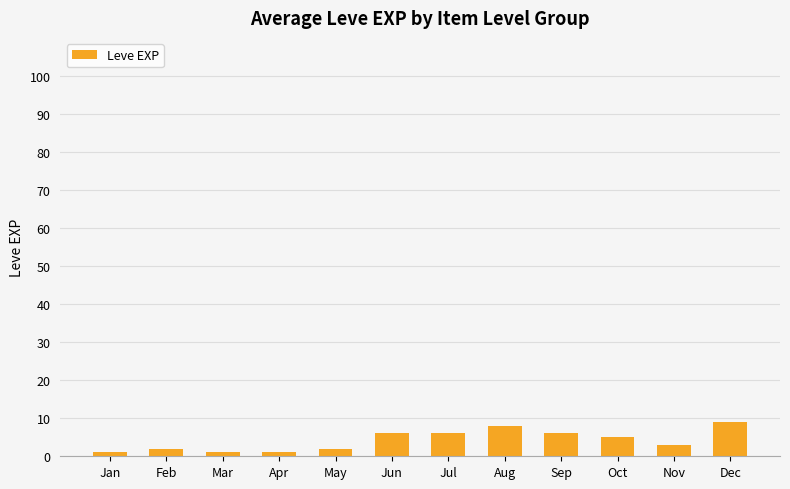

Where does the data first go above 5?

Jun